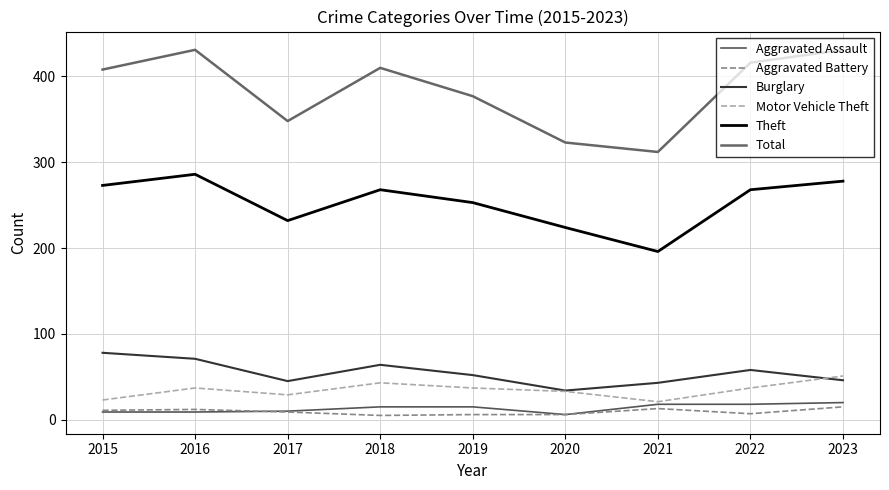

Does the chart have visible grid lines?

Yes